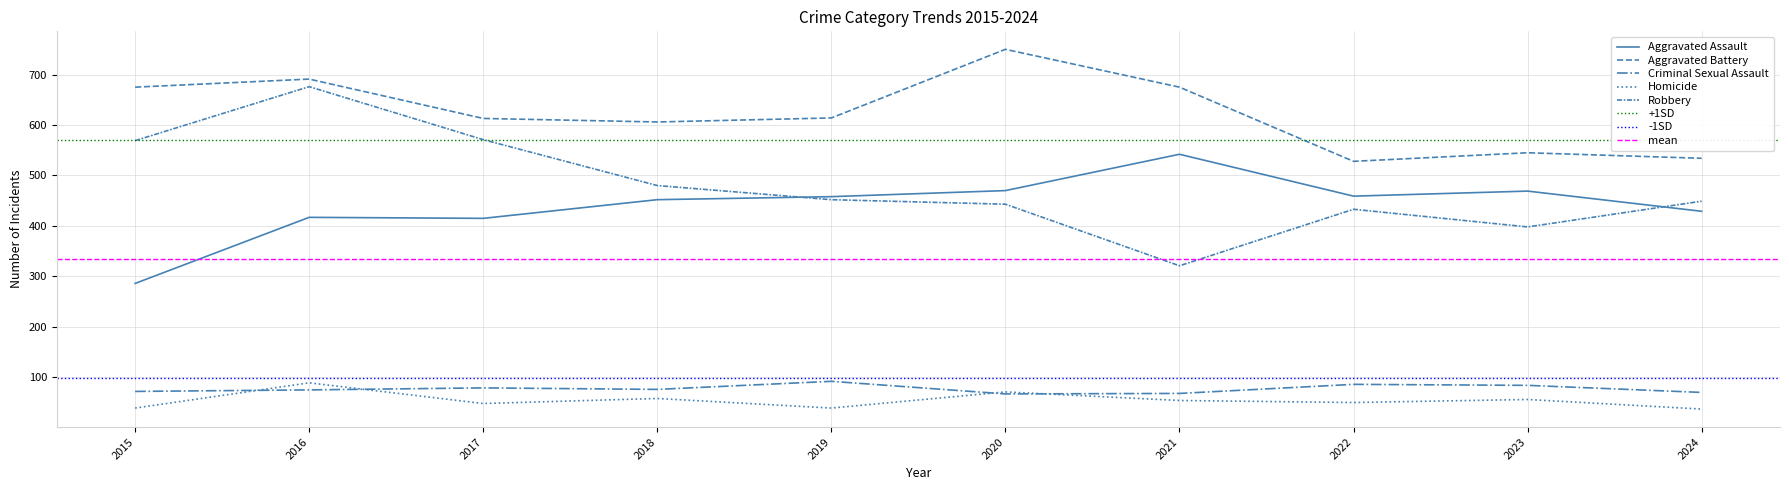

Reading right to left, transcribe all the data shown in this chart.

Aggravated Assault: 2024=429	2023=469	2022=459	2021=542	2020=470	2019=458	2018=452	2017=415	2016=417	2015=286
Aggravated Battery: 2024=534	2023=545	2022=528	2021=675	2020=750	2019=614	2018=606	2017=613	2016=691	2015=675
Criminal Sexual Assault: 2024=70	2023=84	2022=86	2021=68	2020=67	2019=92	2018=76	2017=79	2016=75	2015=72
Homicide: 2024=37	2023=56	2022=50	2021=54	2020=71	2019=39	2018=58	2017=48	2016=89	2015=39
Robbery: 2024=449	2023=398	2022=433	2021=321	2020=443	2019=452	2018=480	2017=571	2016=676	2015=569